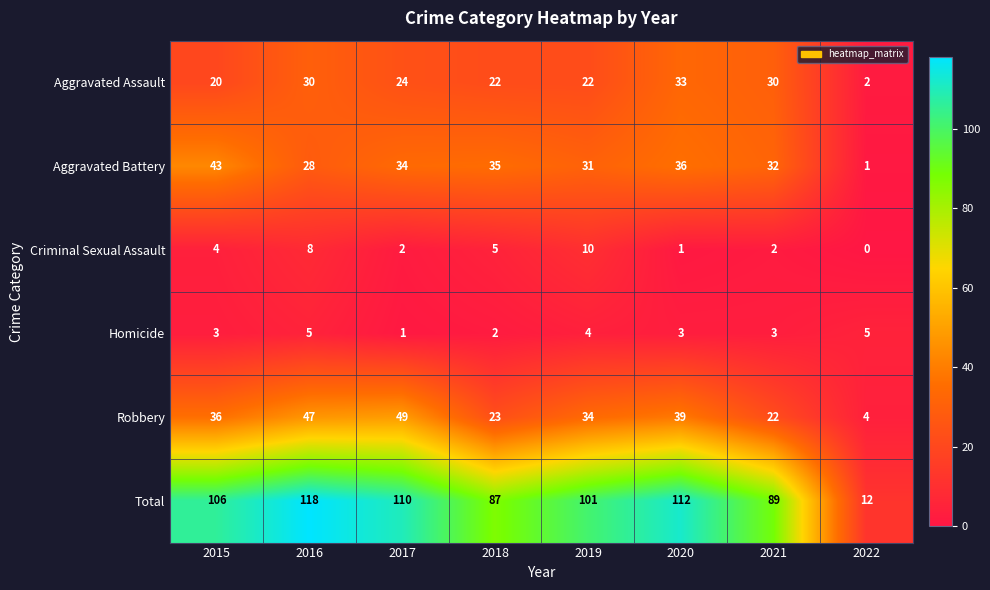

Where does the Aggravated Battery series first go above 34?

2015